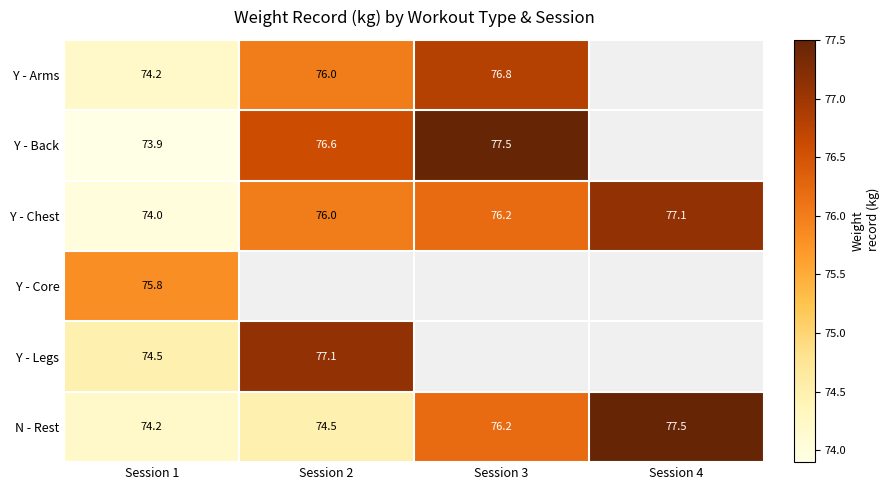

What is the total value across all series at Session 1?

446.6